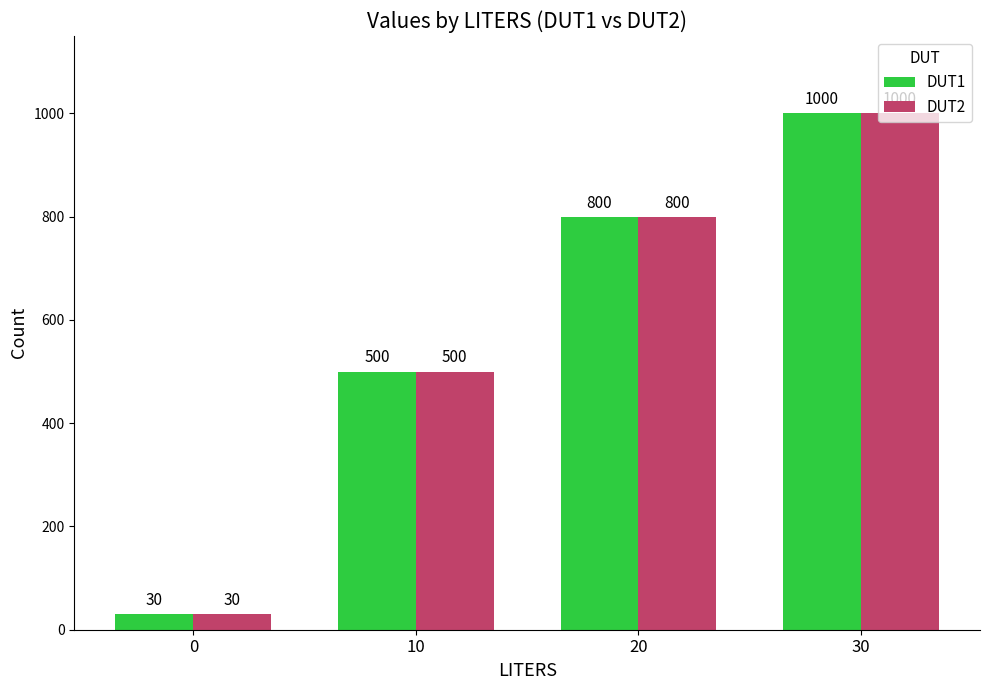

List the labels in order of DUT1 value, largest first.

30, 20, 10, 0